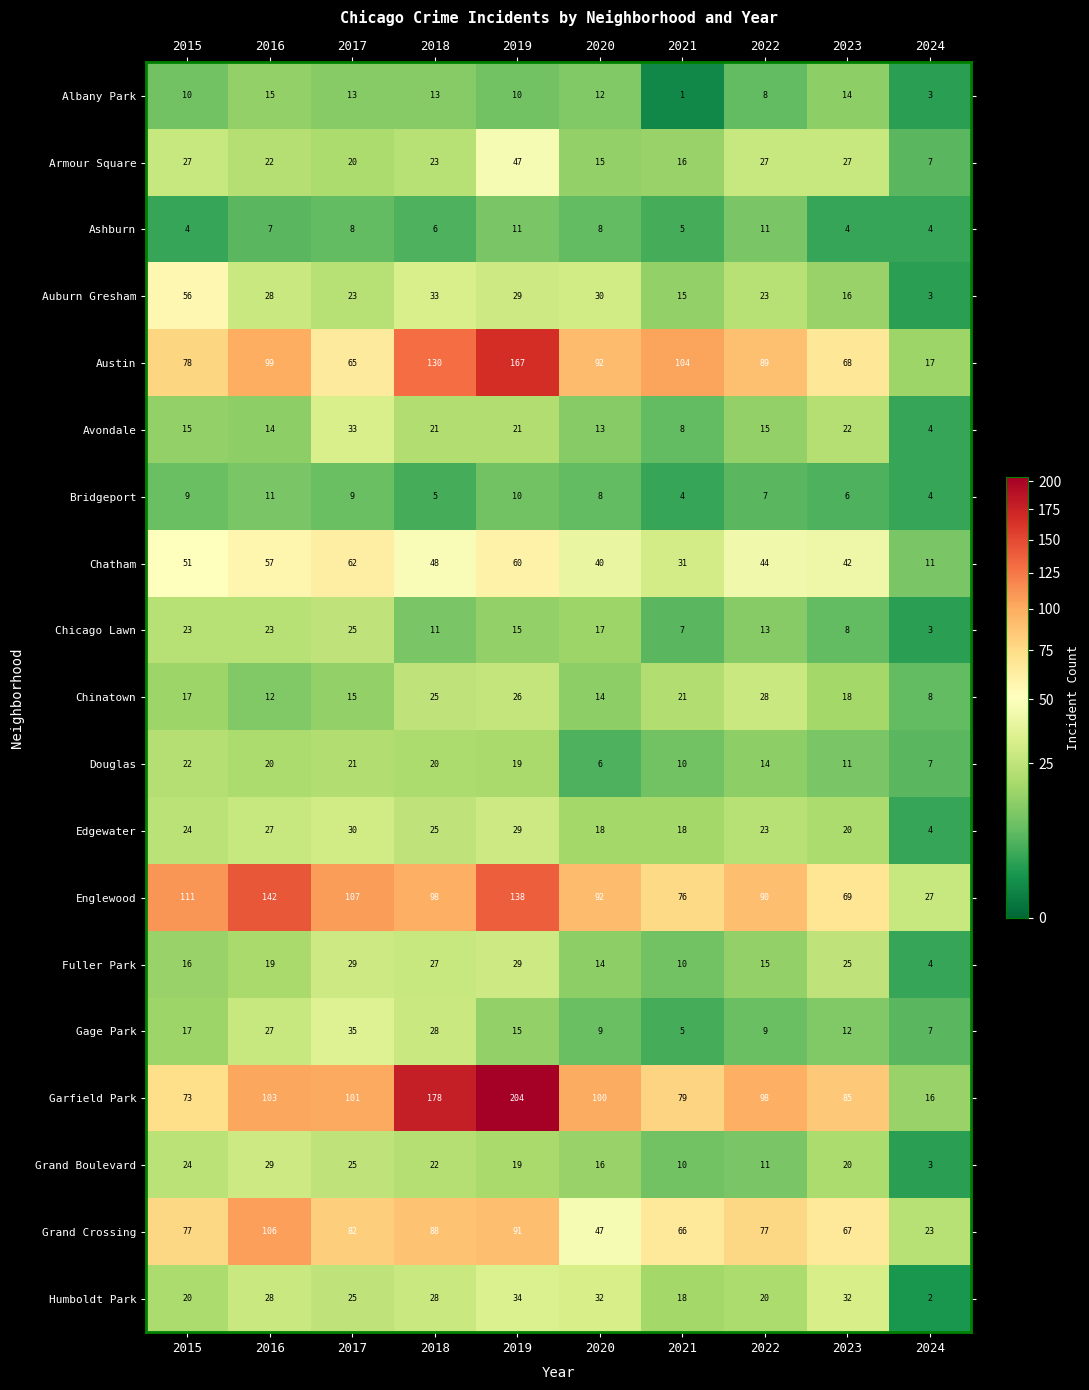

What value does the Bridgeport series have at 2021?

4